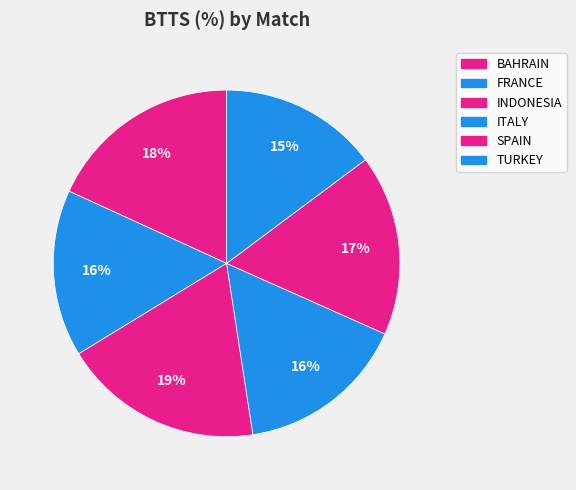

How many segments does this pie chart have?

6